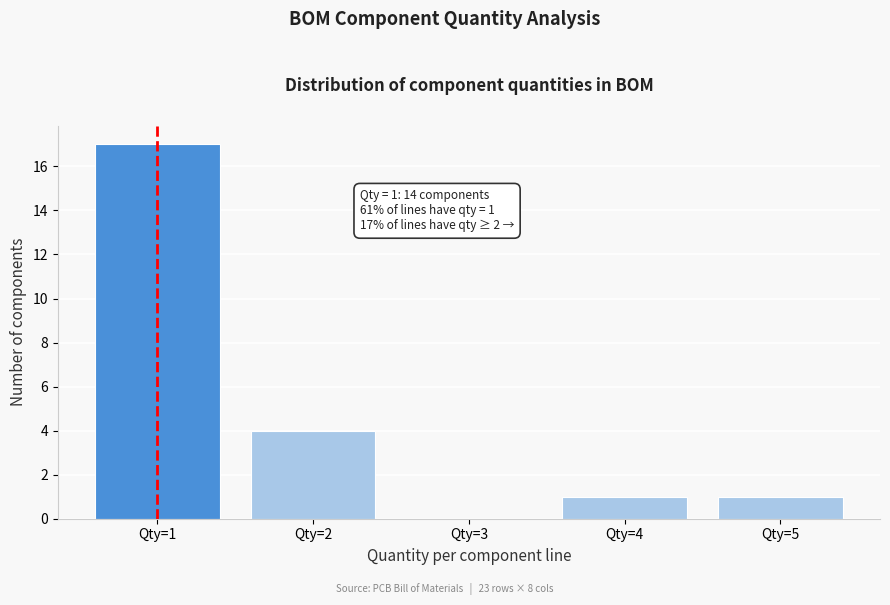

Which range on the x-axis has the tallest bar?

0.5 to 1.5